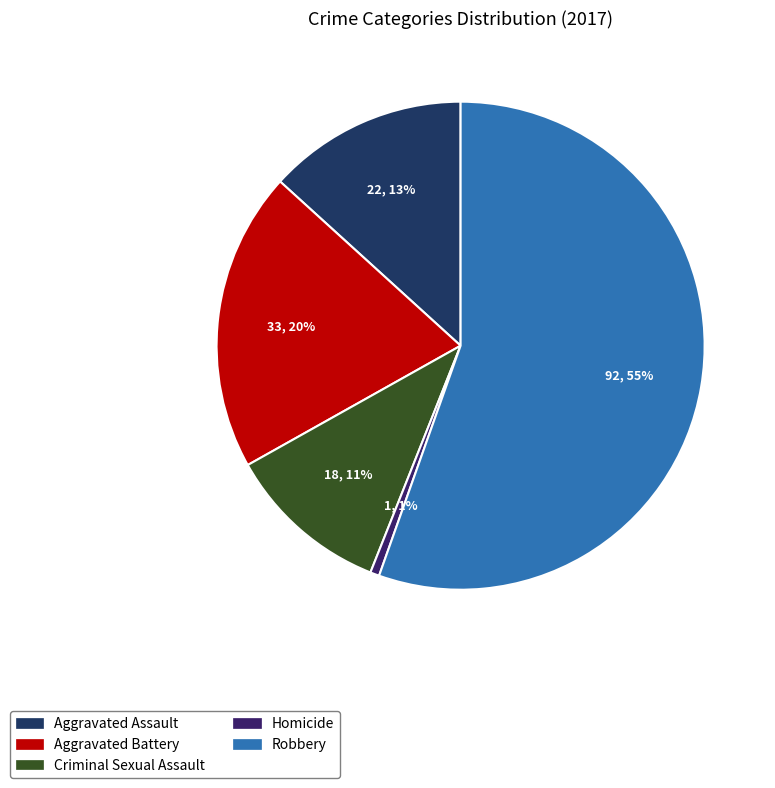

To the nearest percent, what is the average slice percentage?

20%